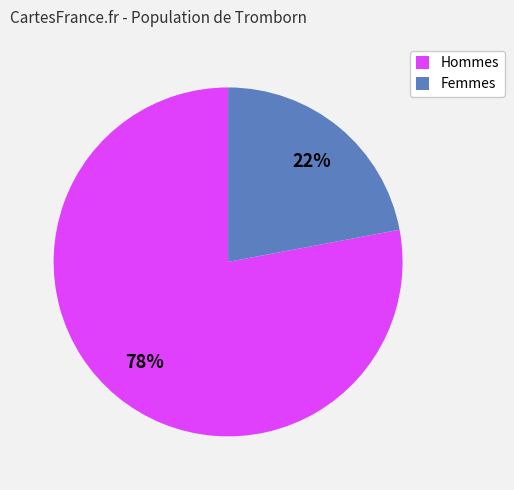

How many segments does this pie chart have?

2